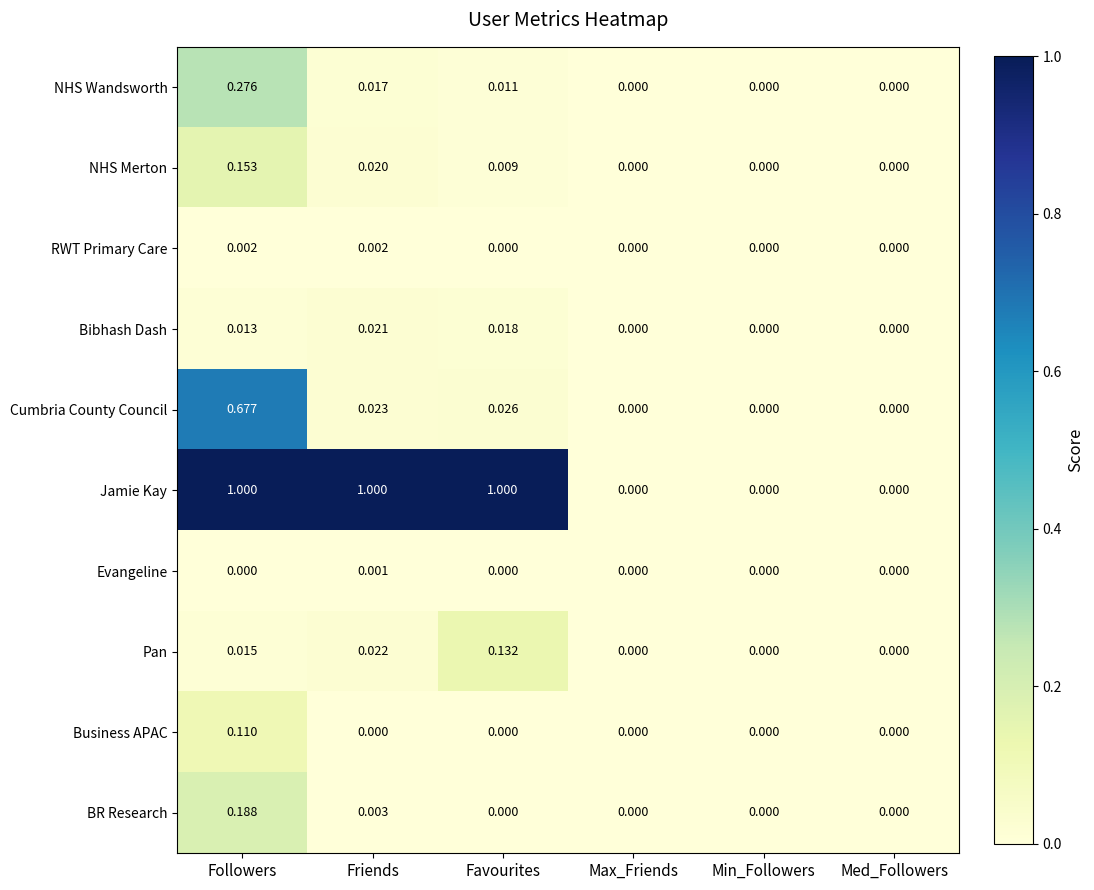

Which category has the highest value in the Cumbria County Council series?

Followers